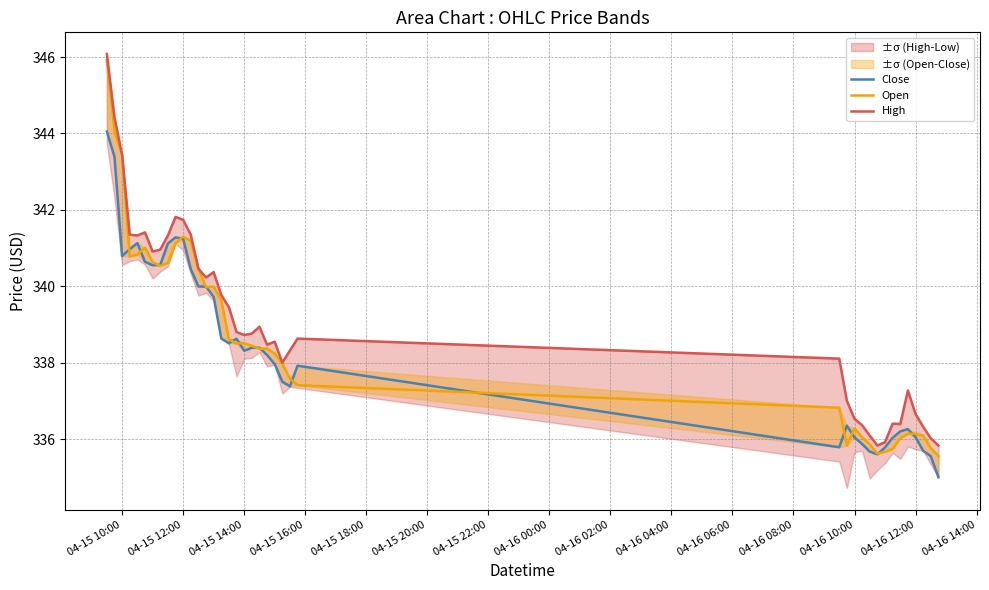

What are all the series names shown in the legend?

Close, Open, High